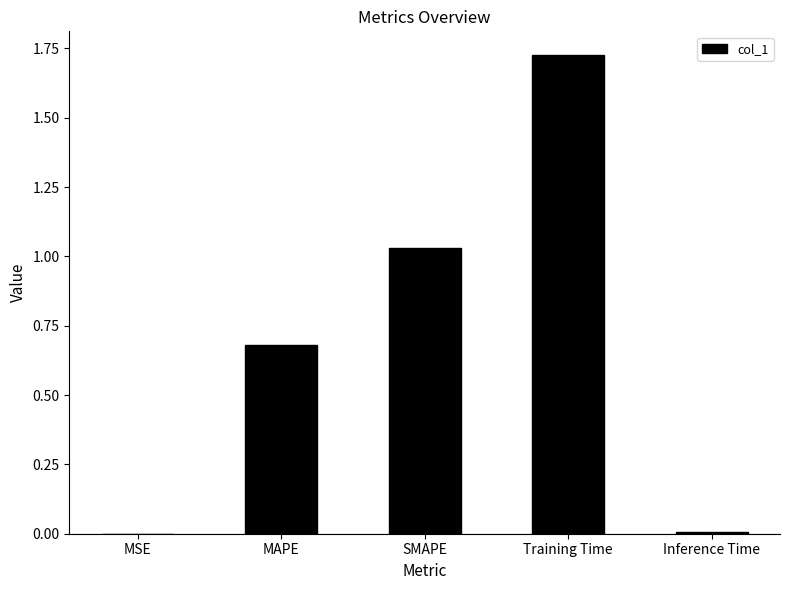

What is the sum of all values?

3.4